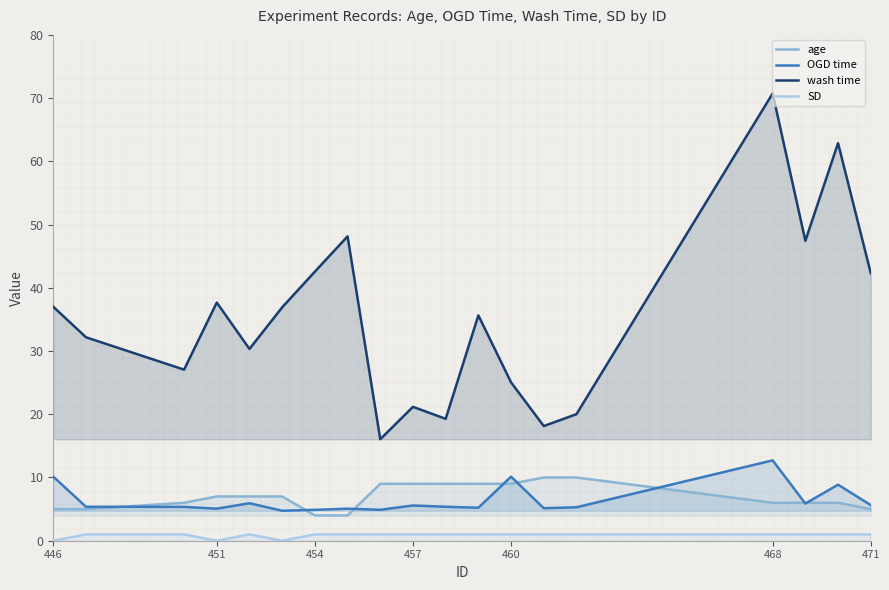

What is the total value across all series at 471?

53.9